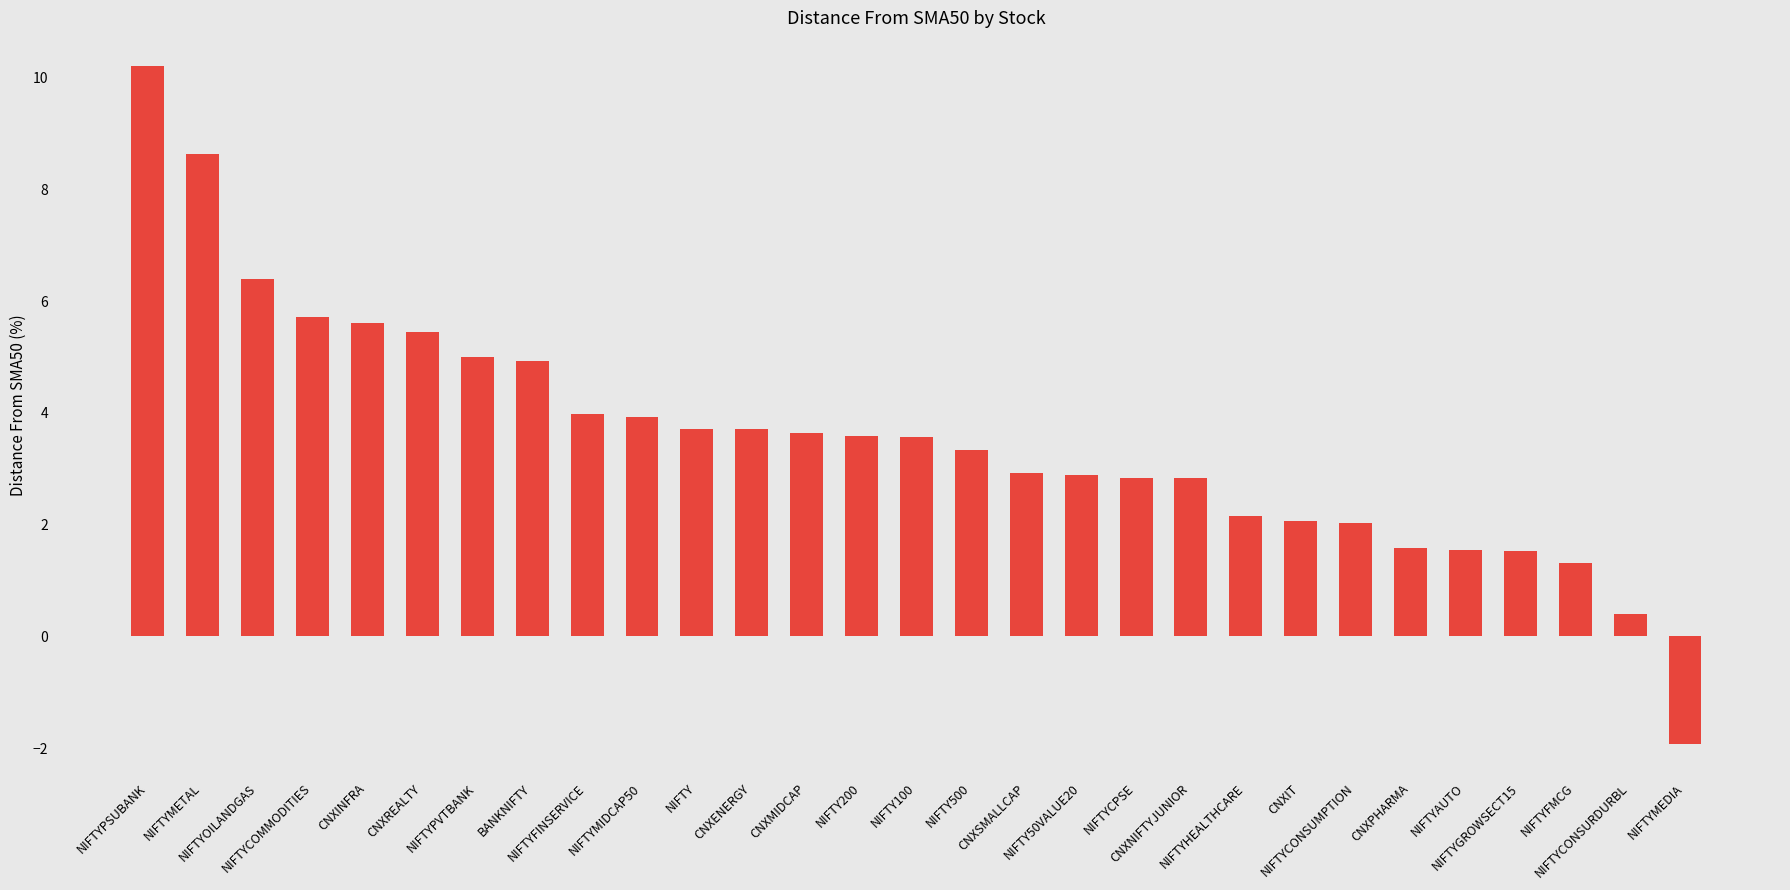

What is the minimum value shown in the chart?

-1.9